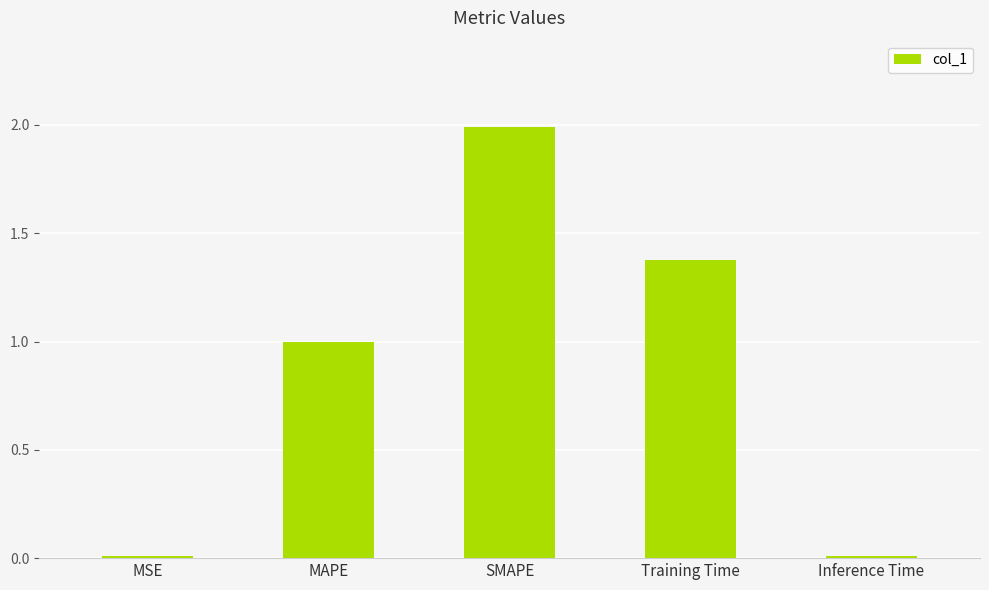

What is the difference between the maximum and second lowest values?

2.0